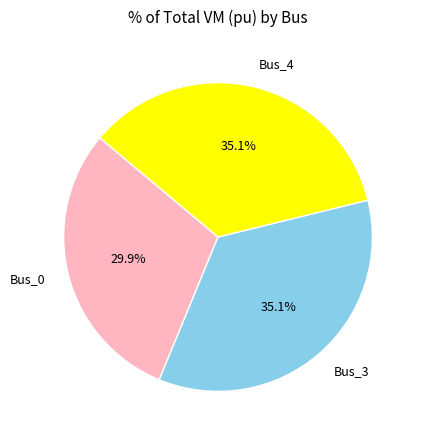

Which slice is the smallest?

Bus_0